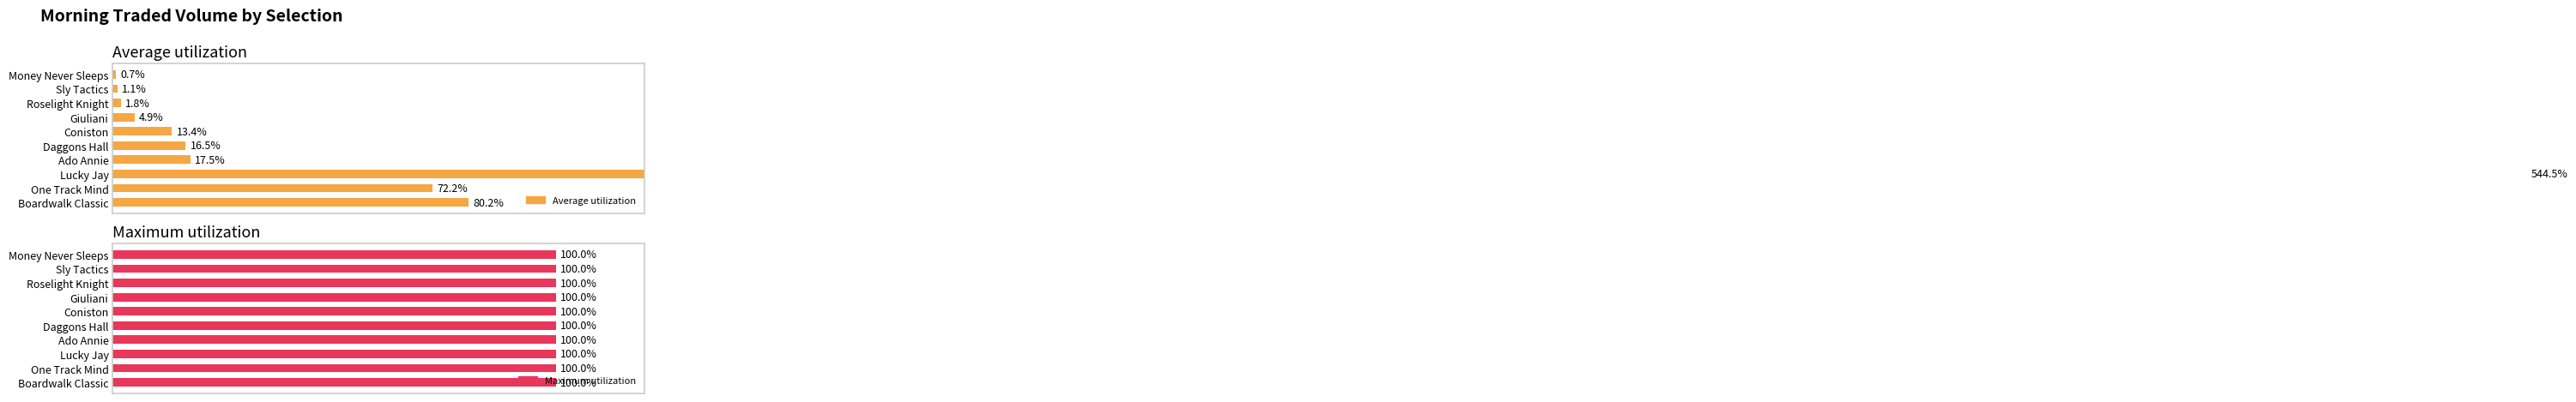

Count the number of categories in the chart.

10